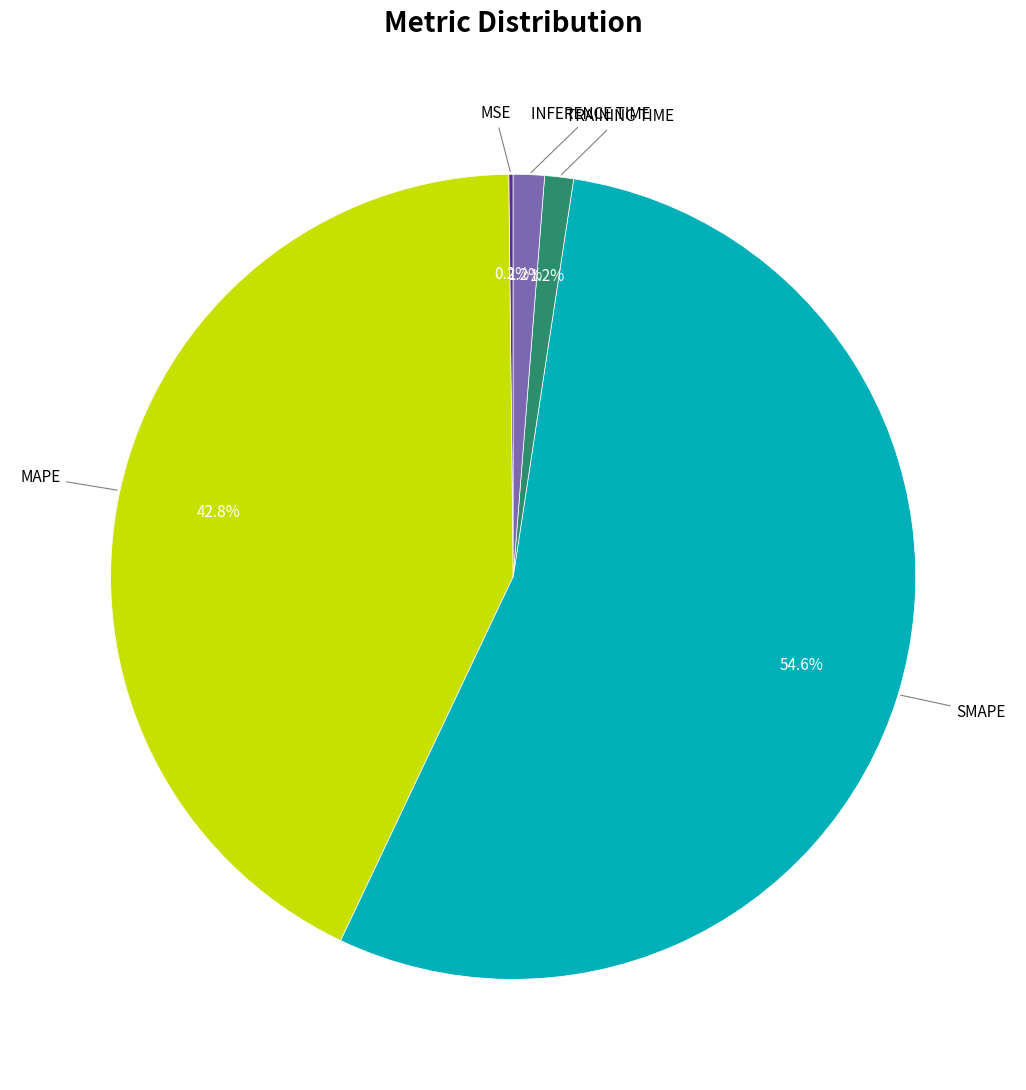

Does any single category account for the majority?

Yes